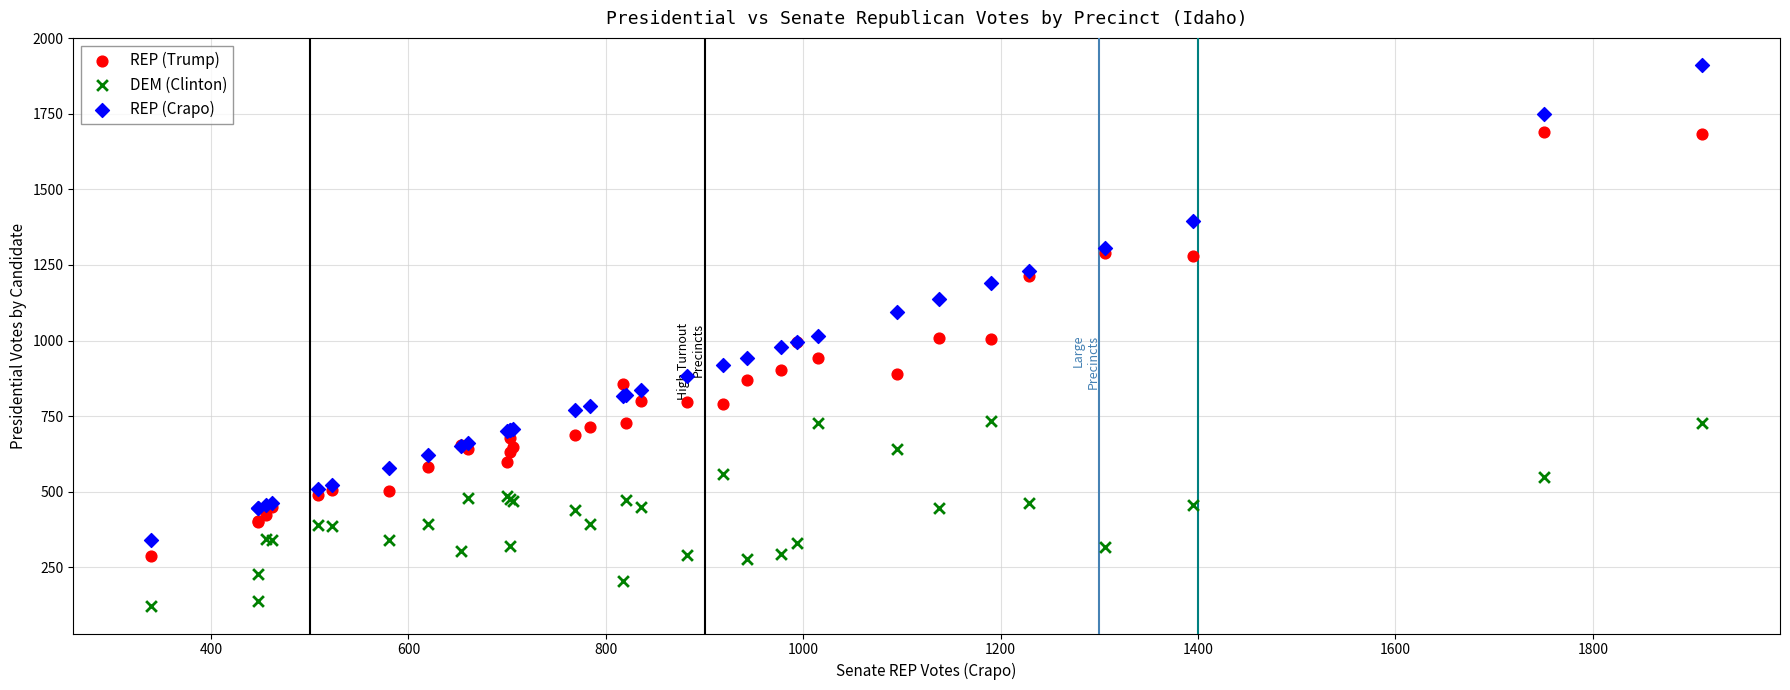

Which series reaches the minimum Y coordinate?

DEM (Clinton)